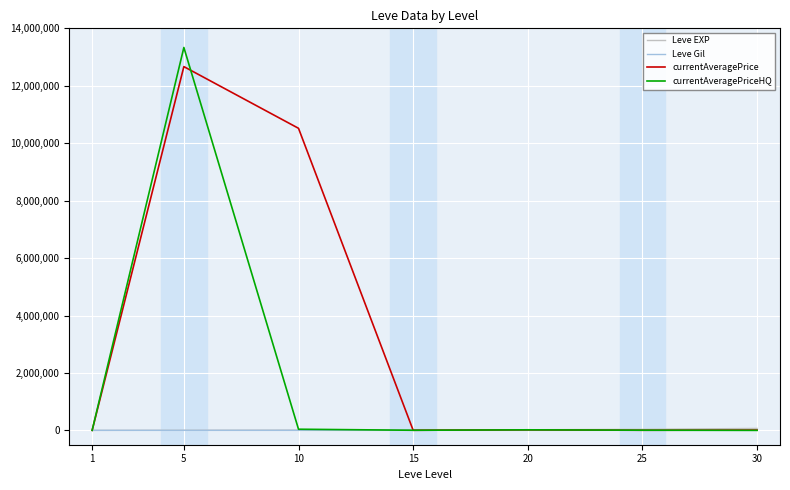

How many lines are shown in the chart?

4